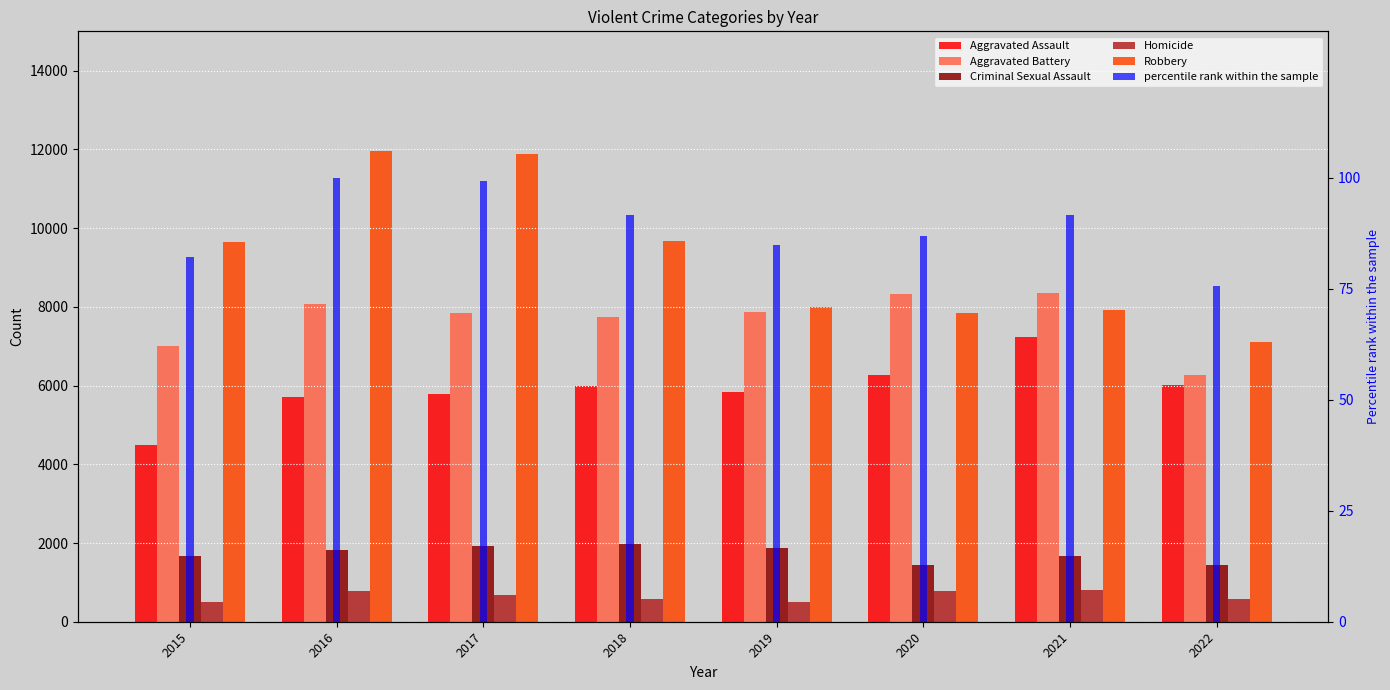

What is the average value of the Aggravated Assault series?

5919.0